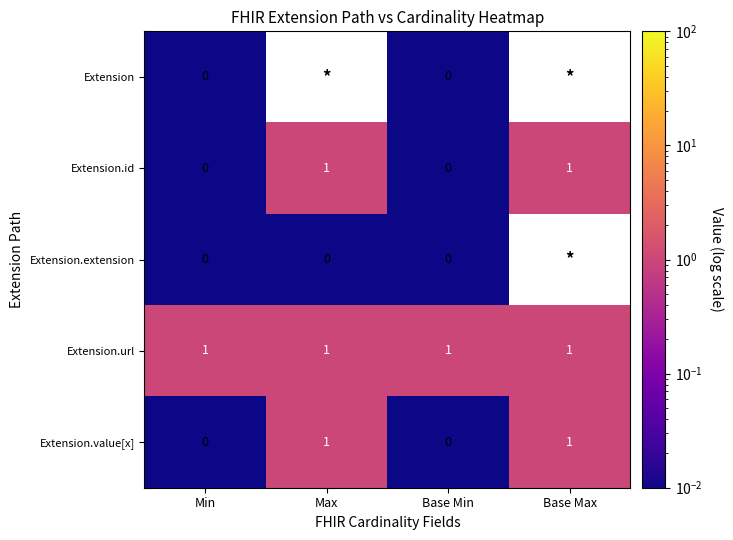

How many data points in Extension.value[x] are less than 1?

2